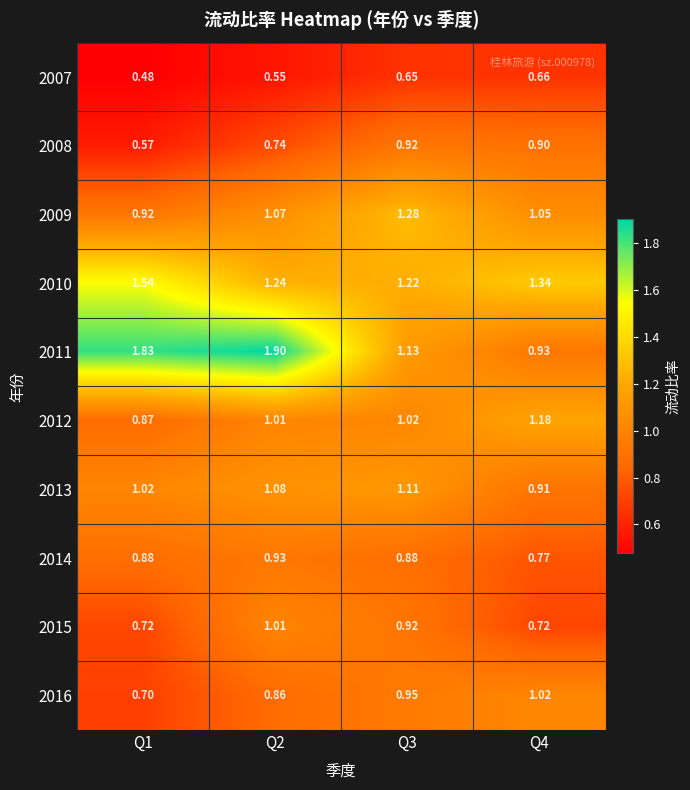

Count the number of categories in the chart.

4